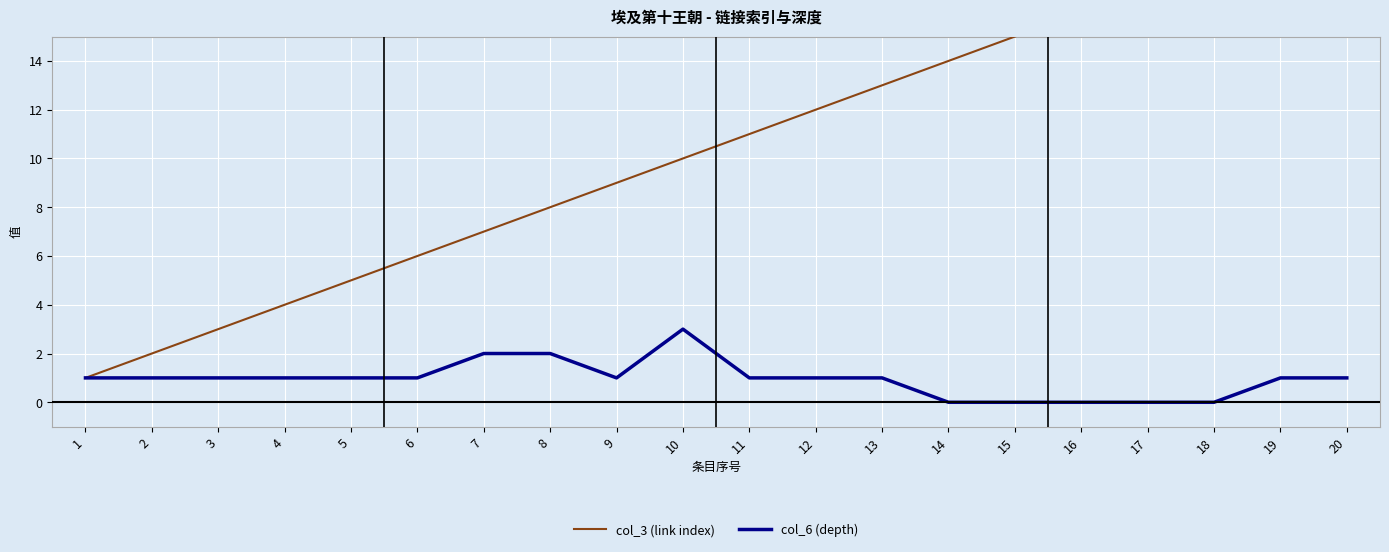

Reading left to right, list all the values displayed in this chart.

col_3 (link index): 1=1	2=2	3=3	4=4	5=5	6=6	7=7	8=8	9=9	10=10	11=11	12=12	13=13	14=14	15=15	16=16	17=17	18=18	19=19	20=20
col_6 (depth): 1=1	2=1	3=1	4=1	5=1	6=1	7=2	8=2	9=1	10=3	11=1	12=1	13=1	14=0	15=0	16=0	17=0	18=0	19=1	20=1